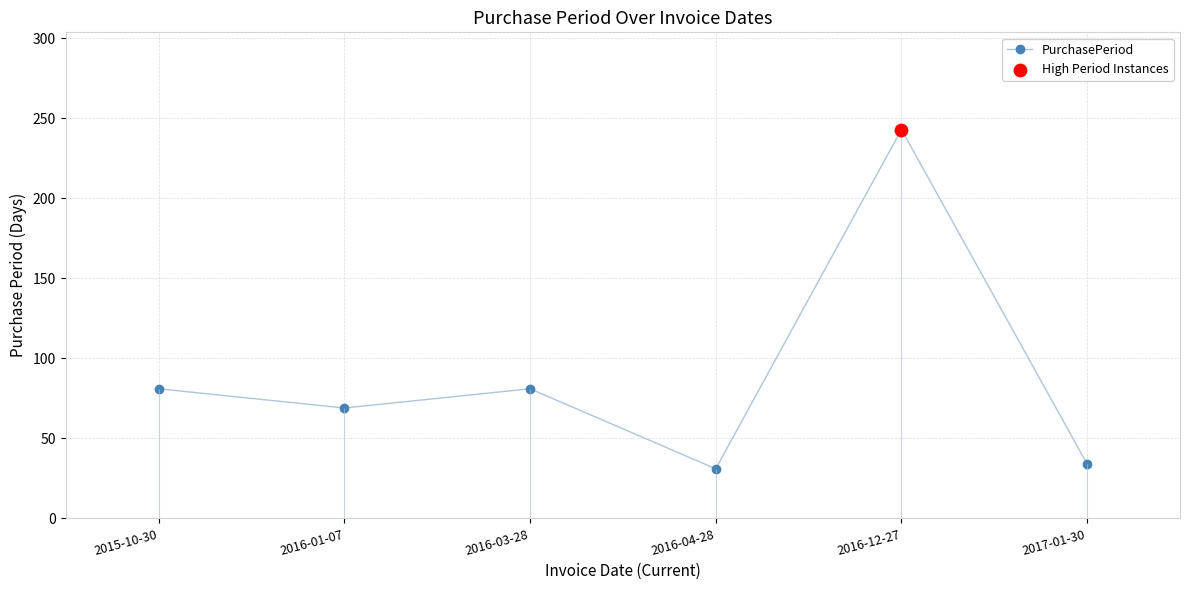

Between 2016-03-28 and 2016-12-27, which is larger?

2016-12-27